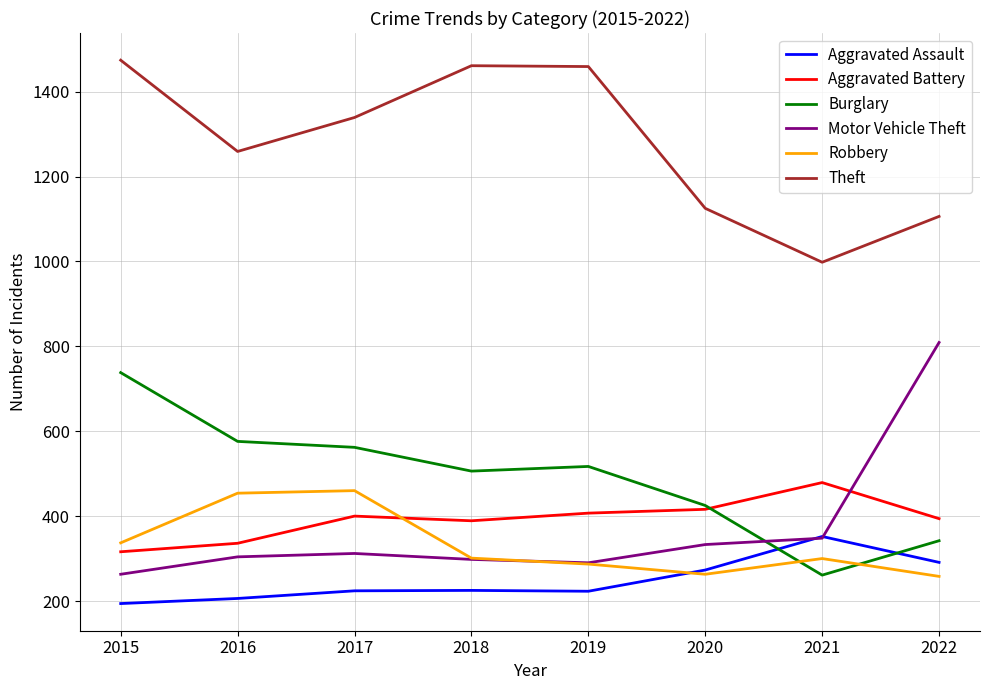

Which series changed the most between 2016 and 2017?

Theft